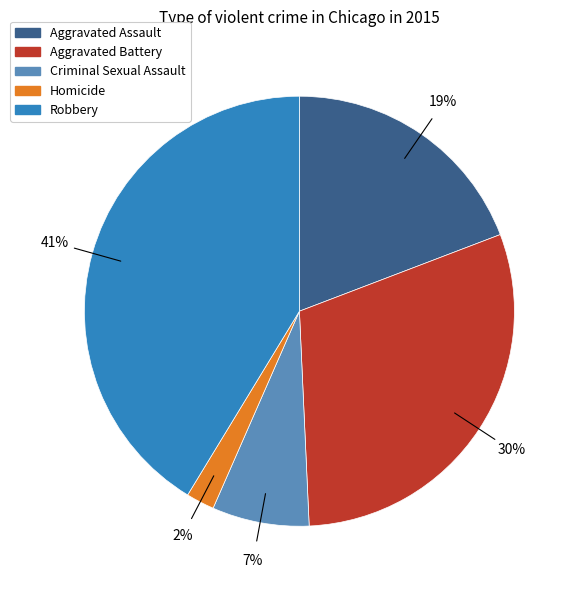

To the nearest percent, what is the difference between the largest and smallest slice percentages?

39%